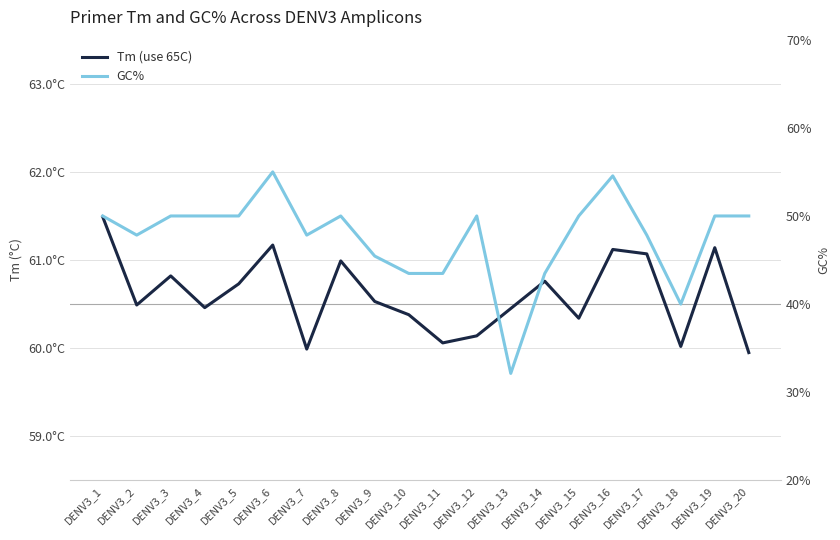

How many lines are shown in the chart?

2